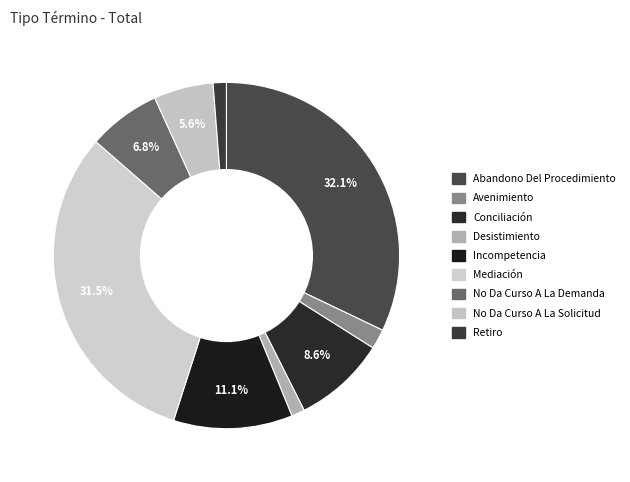

How many slices are in this pie chart?

9